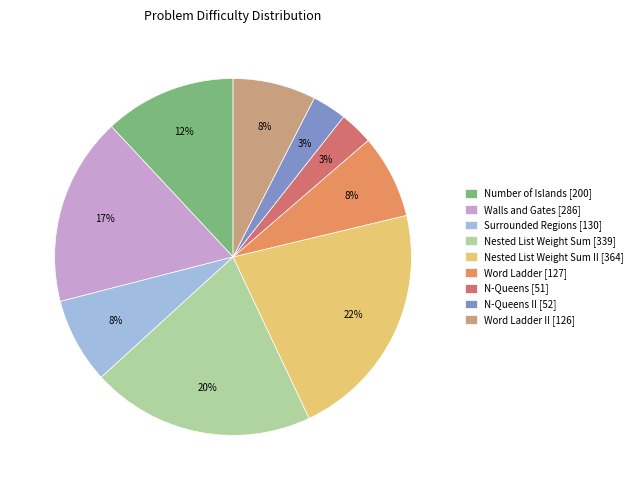

To the nearest percent, what is the average slice percentage?

11%